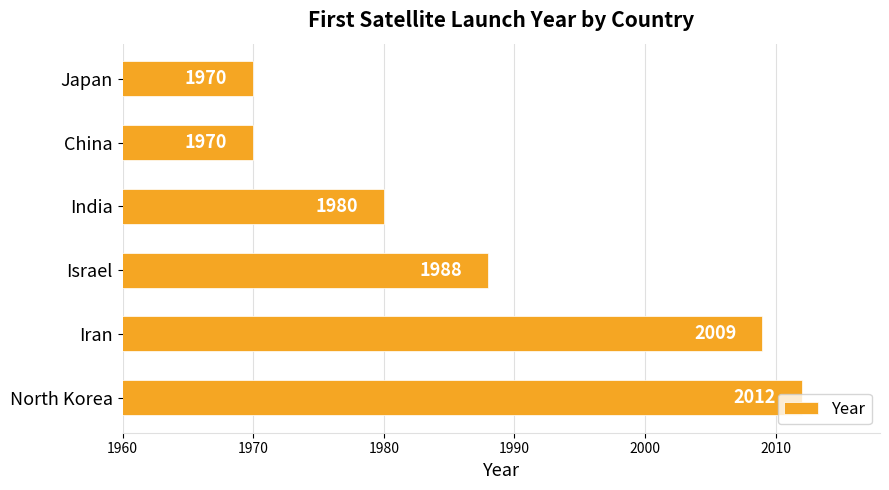

At which category does the chart reach its peak across all series?

North Korea